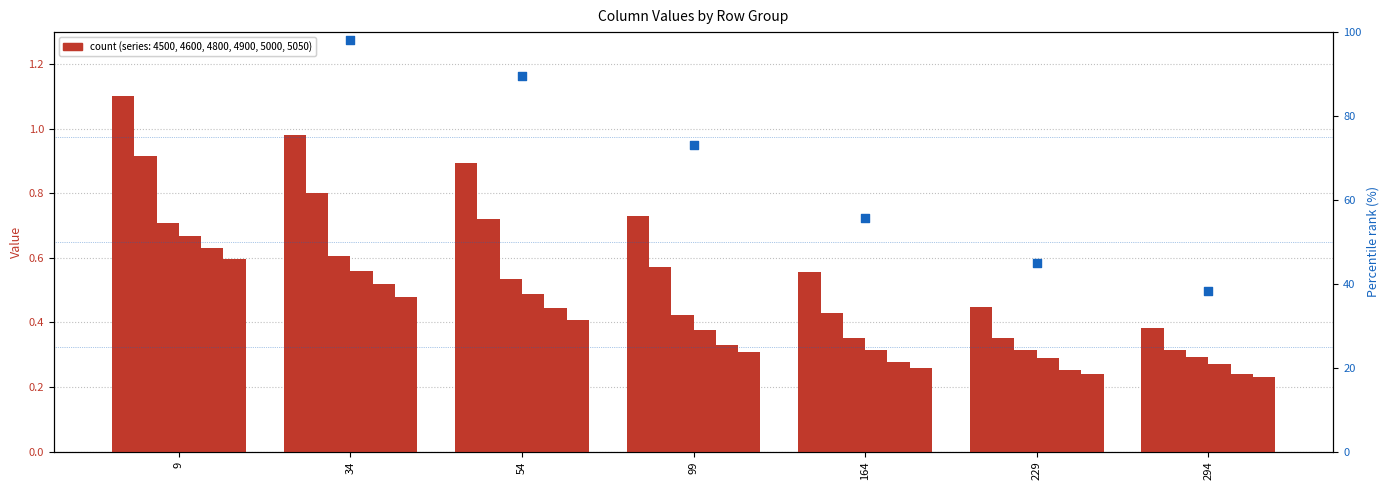

What is the change in value from 164 to 229?

-10.9